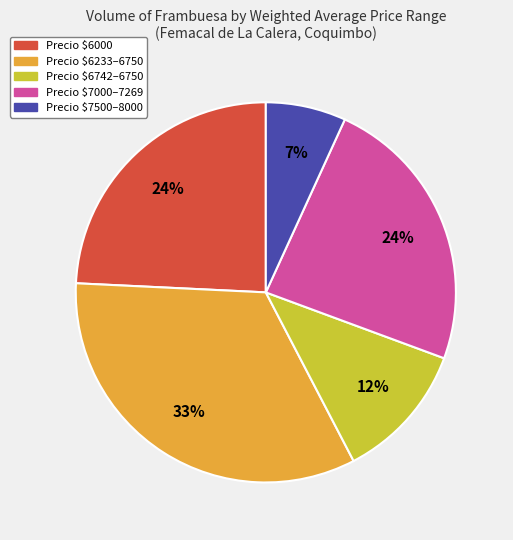

To the nearest percent, what is the average slice percentage?

20%